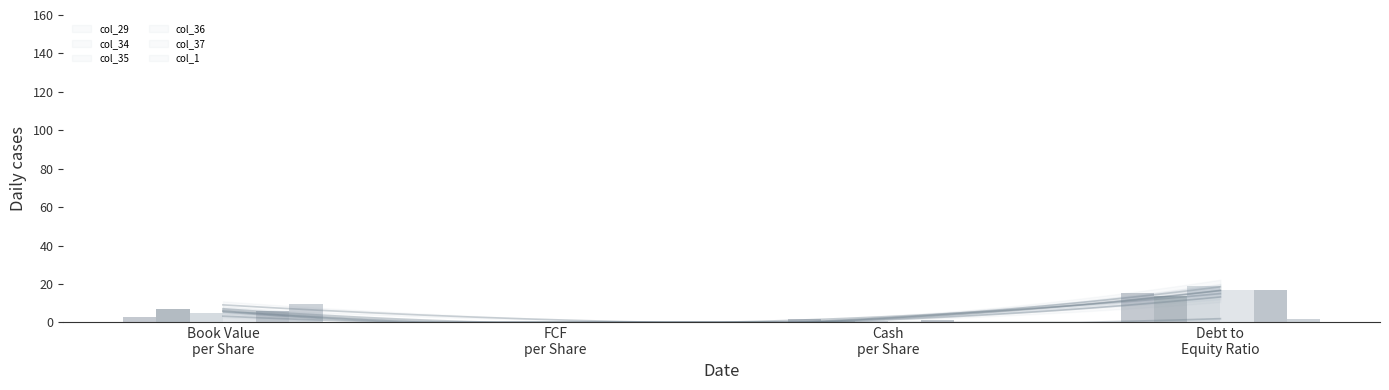

At which category is the sum across all series the highest?

Debt to
Equity Ratio